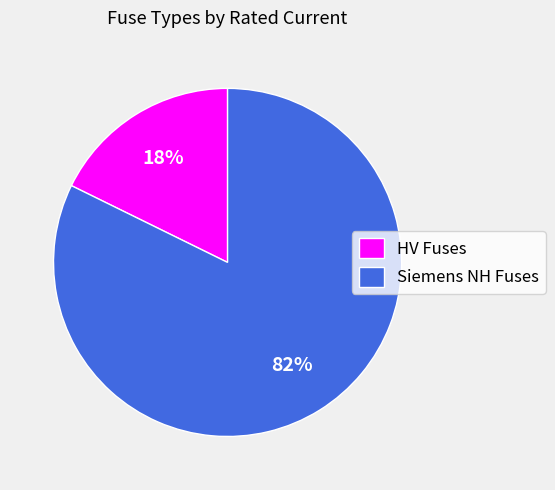

Rank the categories by value from highest to lowest.

Siemens NH Fuses, HV Fuses